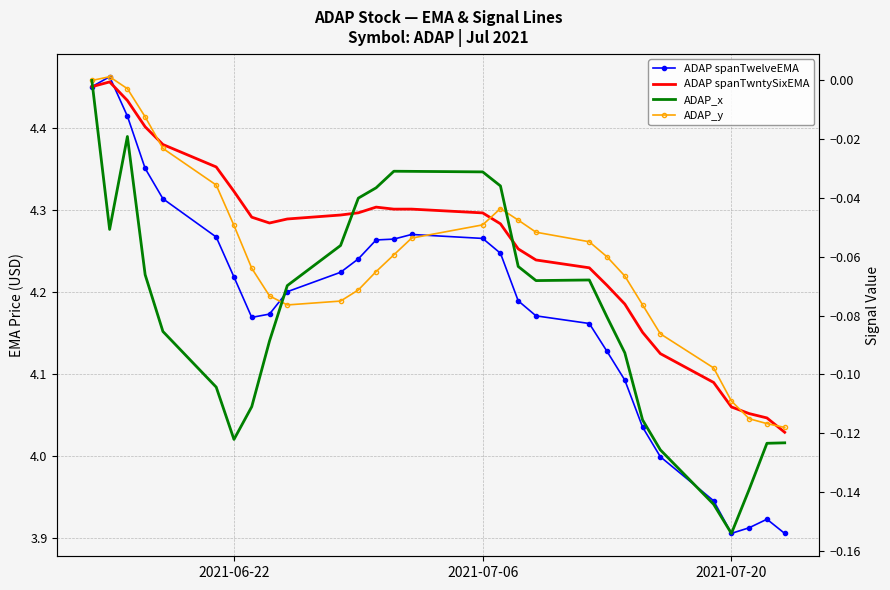

Rank the series by their maximum value, from lowest to highest.

ADAP_x, ADAP_y, ADAP spanTwntySixEMA, ADAP spanTwelveEMA